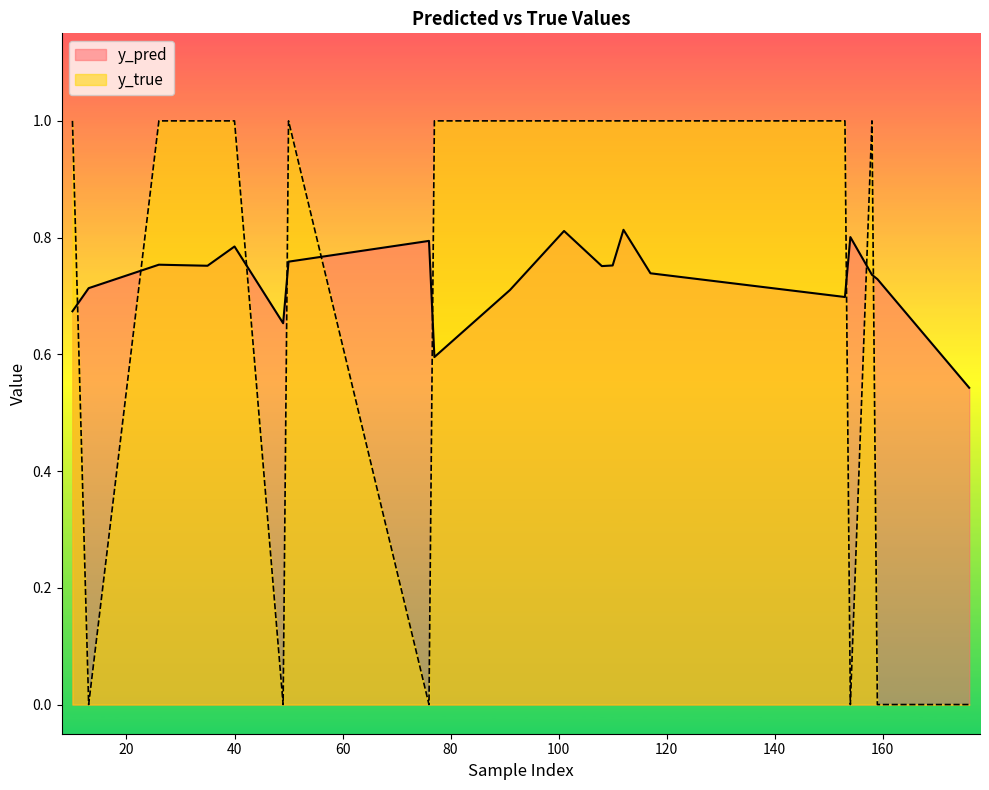

True or false: y_pred and y_true cross at least once.

True